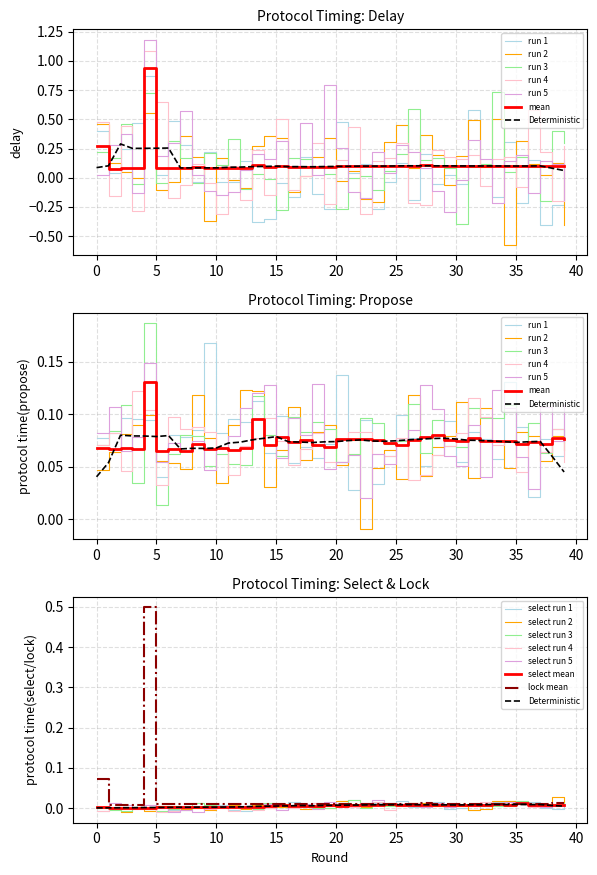

The value of protocol time(propose) at 32 is 0.1. True or false?

True